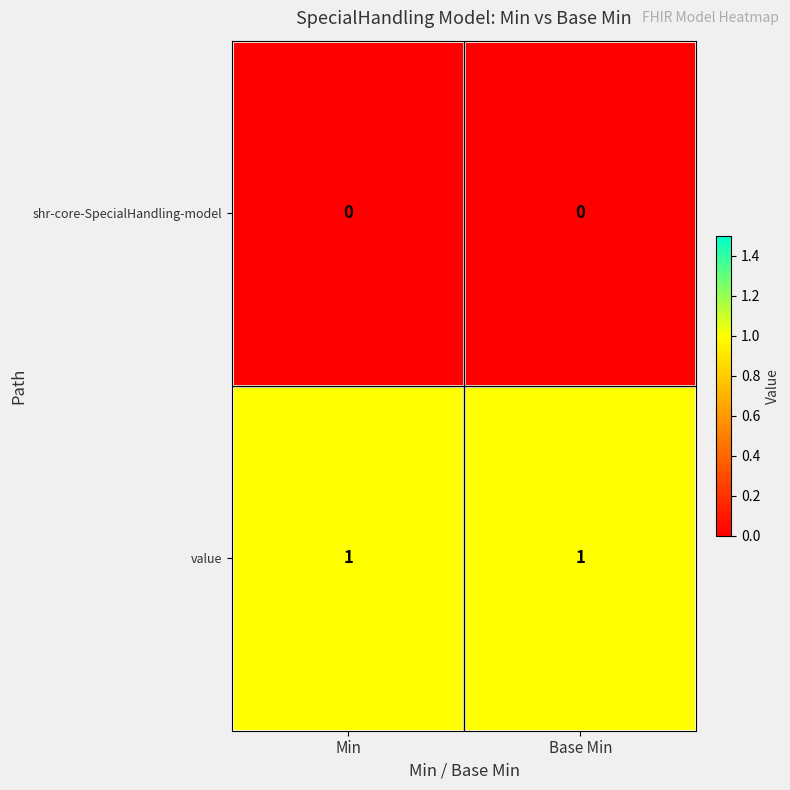

True or false: value has a value of 1 at Base Min.

True